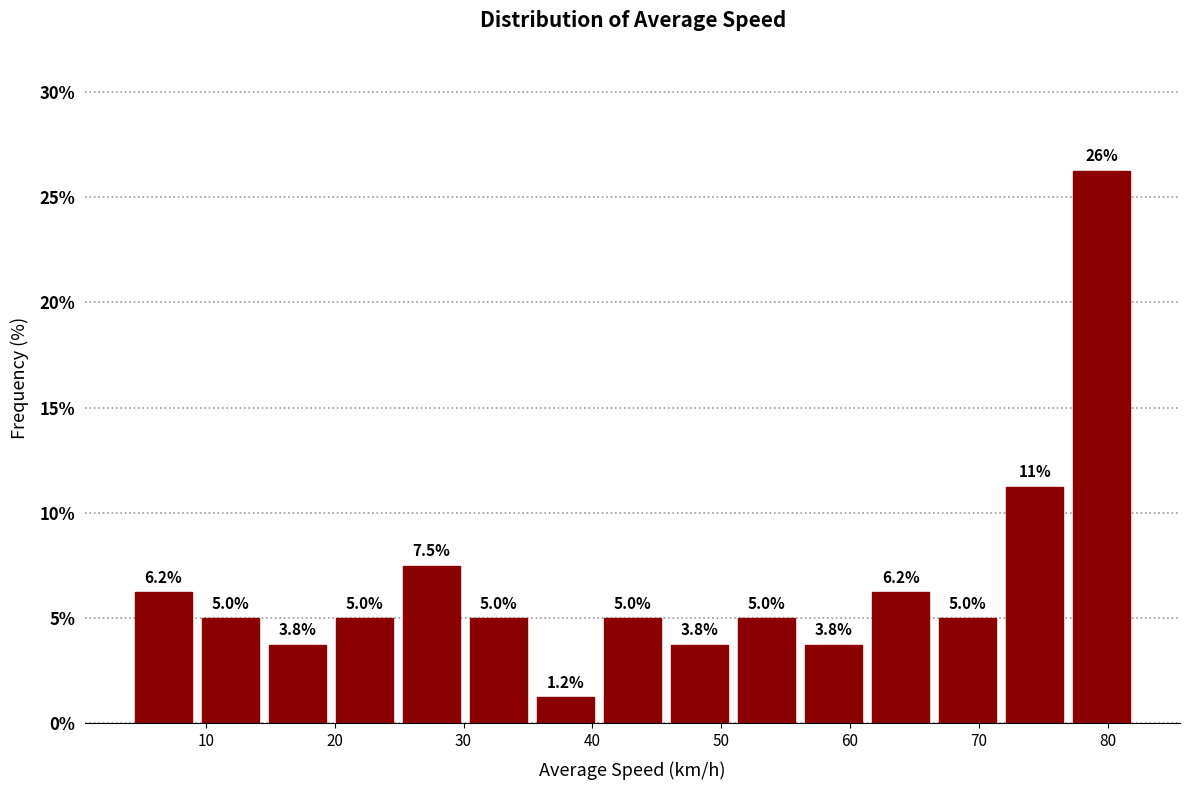

Which range on the x-axis has the tallest bar?

77 to 82